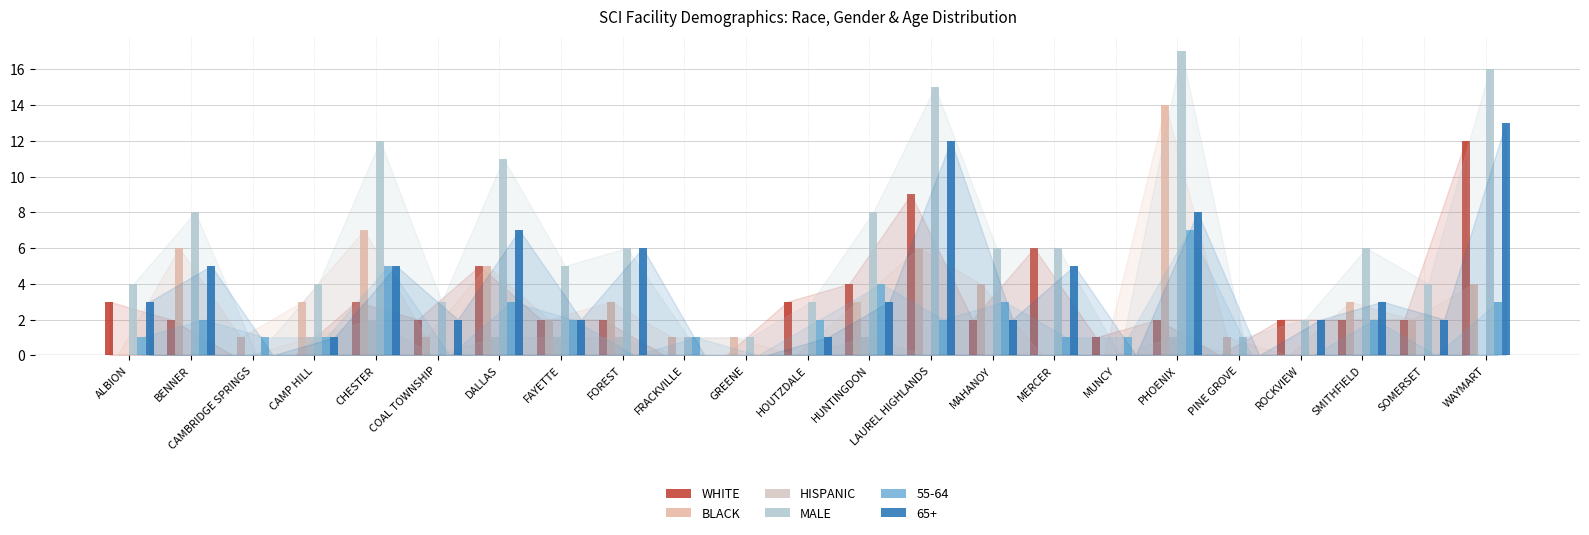

What is the sum of the 65+ values at COAL TOWNSHIP and ROCKVIEW?

4